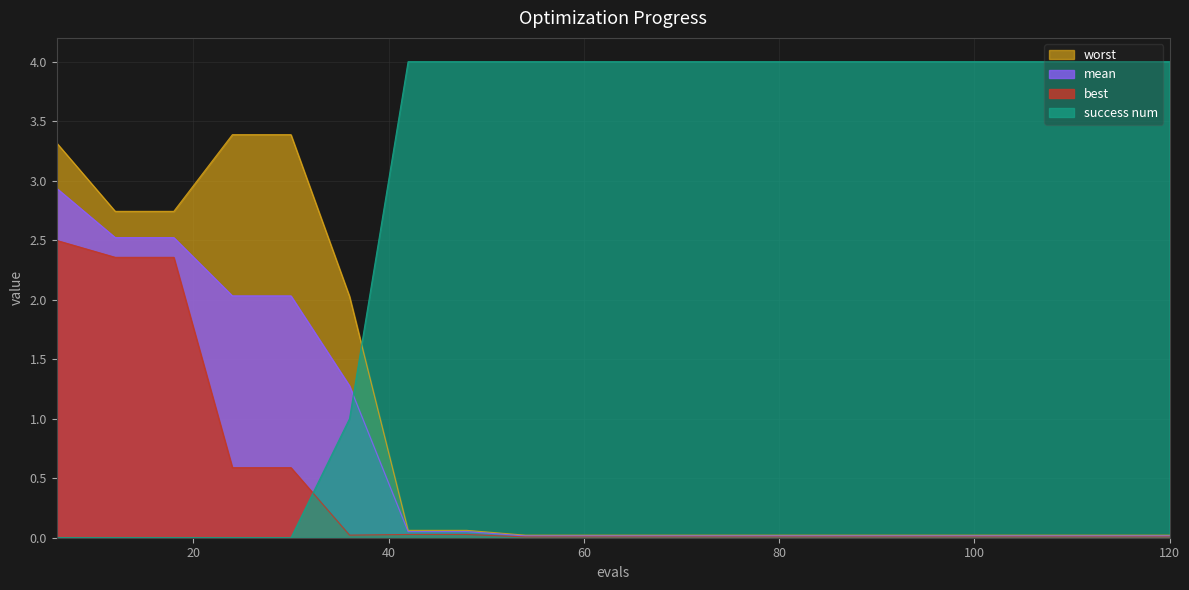

What is the difference between the best values at 18 and 30?

1.8